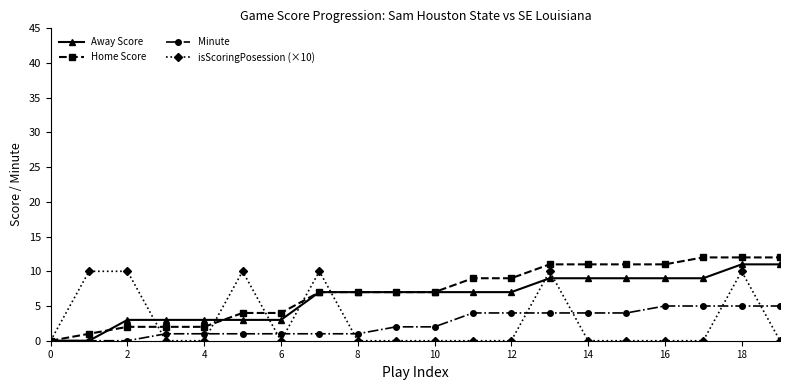

After their last crossing, which series has the higher values: isScoringPosession (×10) or Home Score?

Home Score